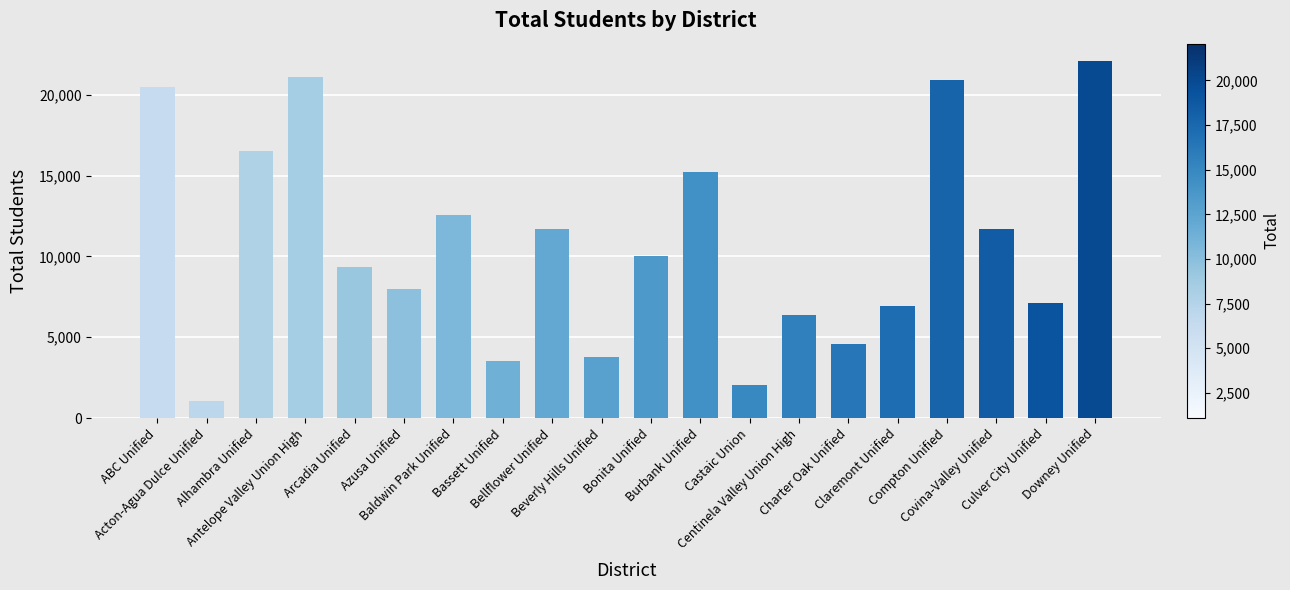

What is the change in value from Arcadia Unified to Downey Unified?

+12707